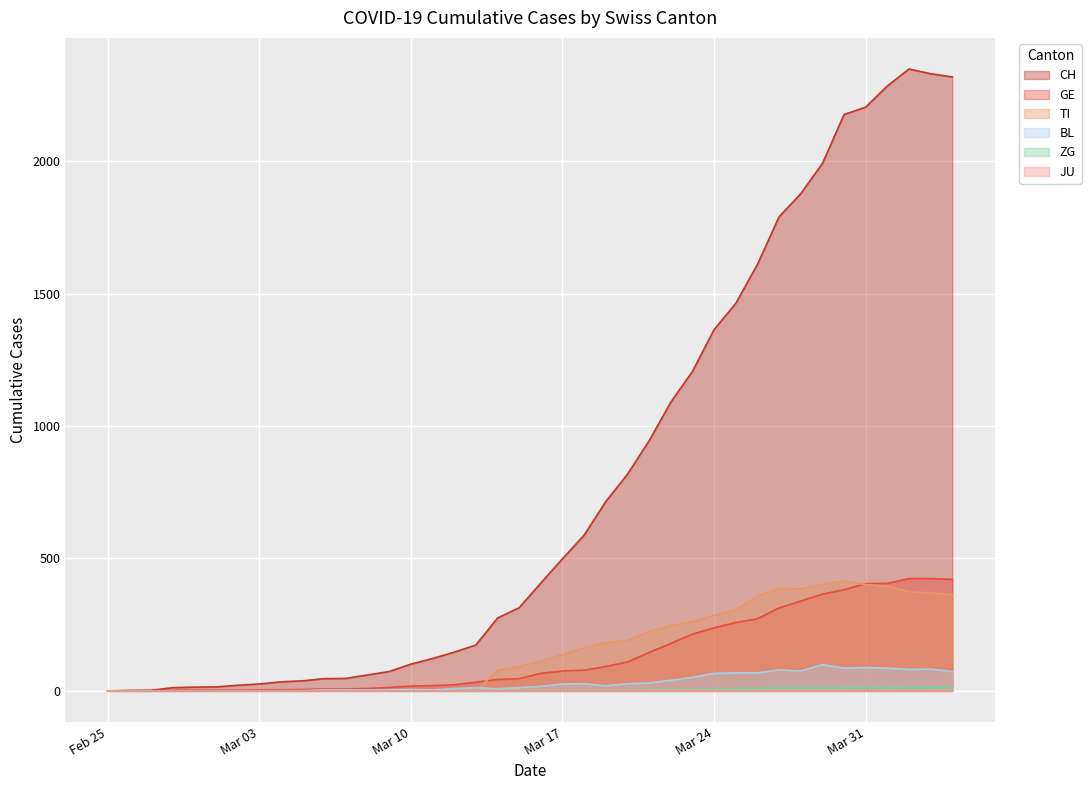

How many values in the TI series exceed 112?

19